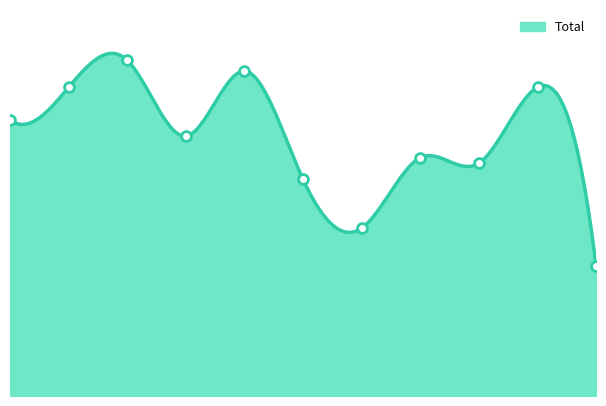

What is the ratio of the value at 2020 to the value at 2022?

0.9